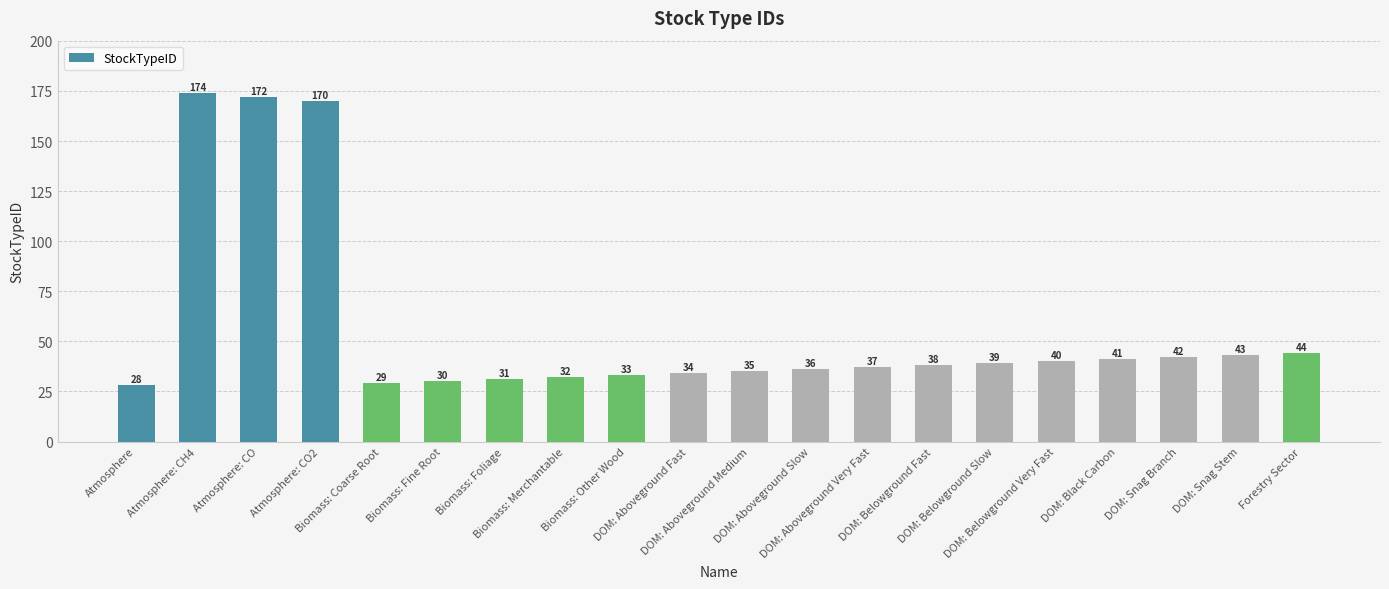

Reading left to right, extract all data points from this chart.

Atmosphere=28	Atmosphere: CH4=174	Atmosphere: CO=172	Atmosphere: CO2=170	Biomass: Coarse Root=29	Biomass: Fine Root=30	Biomass: Foliage=31	Biomass: Merchantable=32	Biomass: Other Wood=33	DOM: Aboveground Fast=34	DOM: Aboveground Medium=35	DOM: Aboveground Slow=36	DOM: Aboveground Very Fast=37	DOM: Belowground Fast=38	DOM: Belowground Slow=39	DOM: Belowground Very Fast=40	DOM: Black Carbon=41	DOM: Snag Branch=42	DOM: Snag Stem=43	Forestry Sector=44